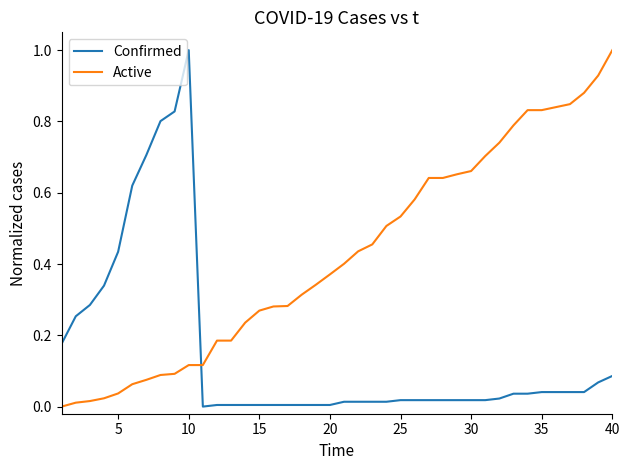

What are all the series names shown in the legend?

Confirmed, Active